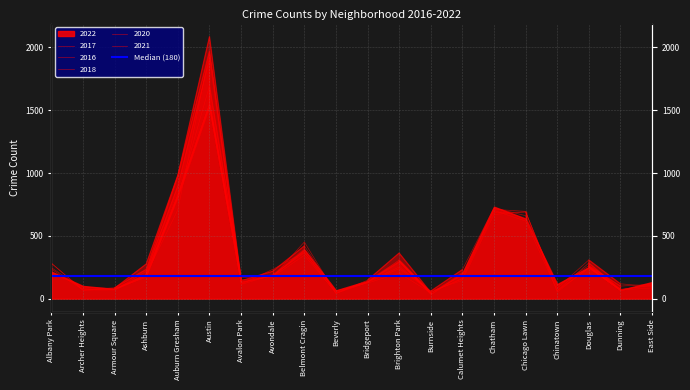

At Austin, list the series in order from largest to smallest.

2016, 2017, 2020, 2018, 2022